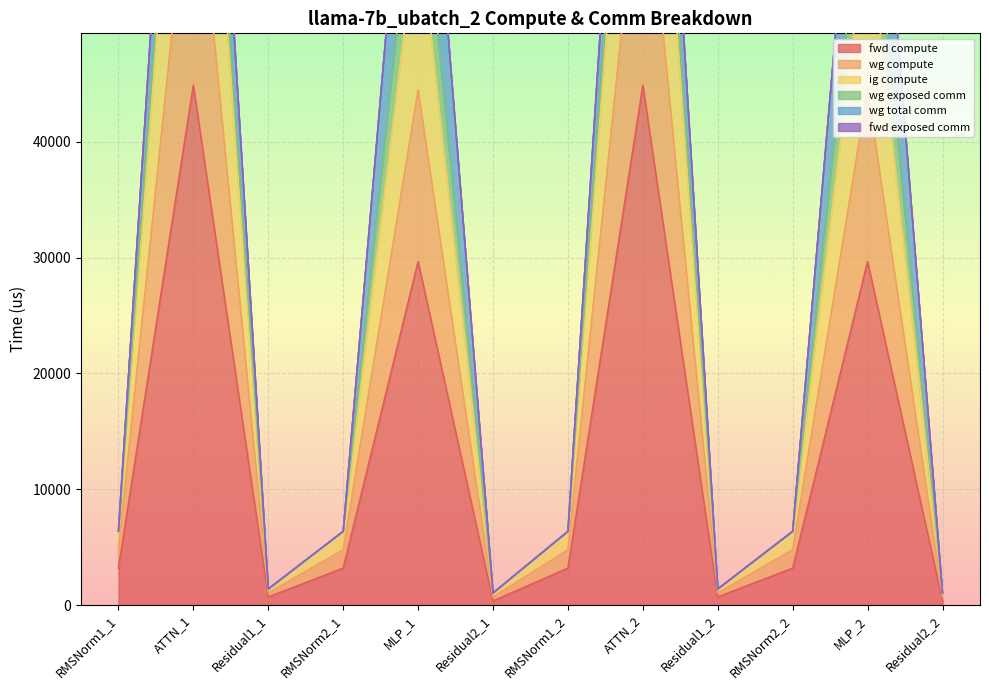

What is the sum of all fwd compute values?

163924.8